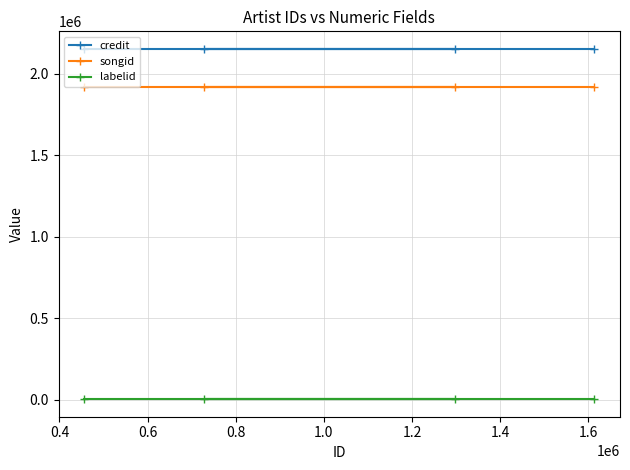

Which series has the largest range (max minus min)?

credit